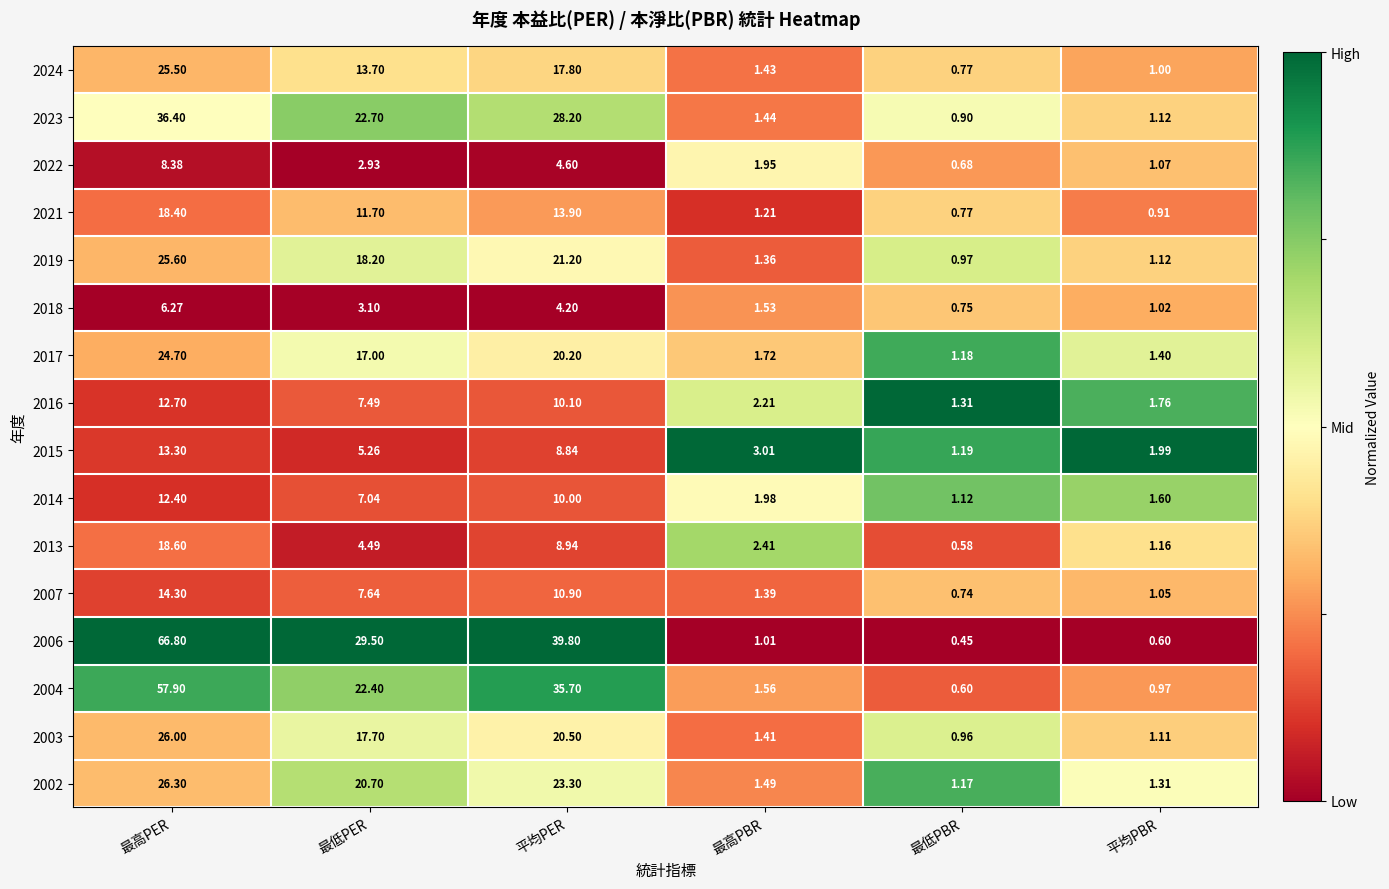

List the labels in order of 2014 value, smallest first.

最低PBR, 平均PBR, 最高PBR, 最低PER, 平均PER, 最高PER